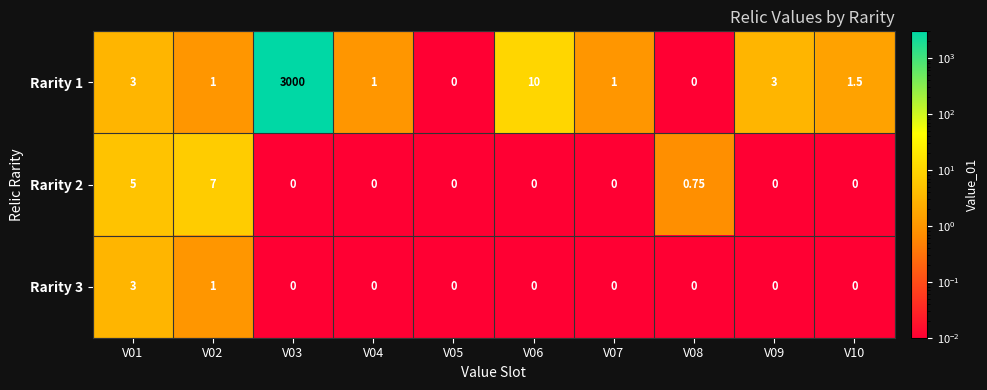

Is the value of Rarity 1 at V06 greater than the value of Rarity 3 at V06?

Yes